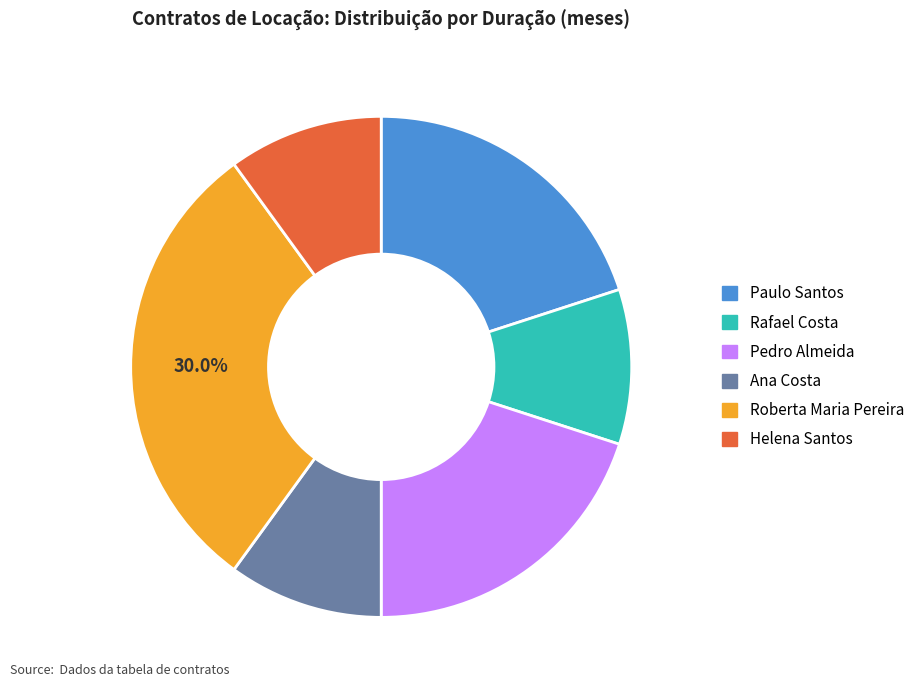

Is the sum of Rafael Costa and Helena Santos greater than half?

No